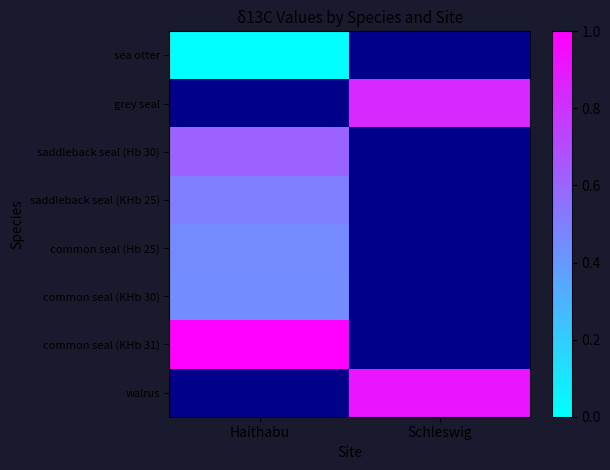

What is the spread (max minus min) of values at Haithabu?

1.0